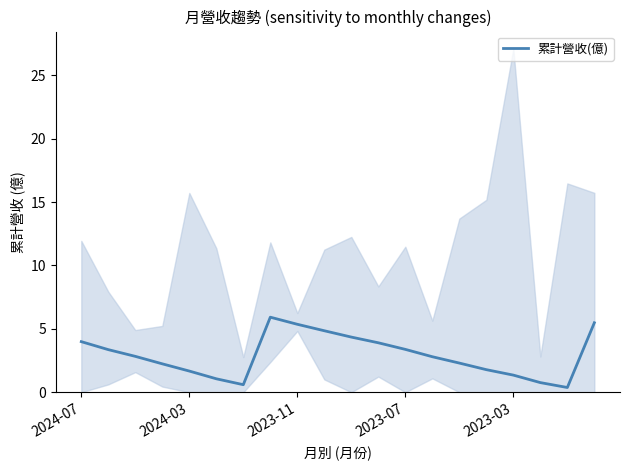

Reading left to right, list all the values displayed in this chart.

4.0	3.4	2.8	2.2	1.7	1.1	0.6	5.9	5.4	4.8	4.3	3.9	3.4	2.8	2.3	1.8	1.4	0.8	0.4	5.5